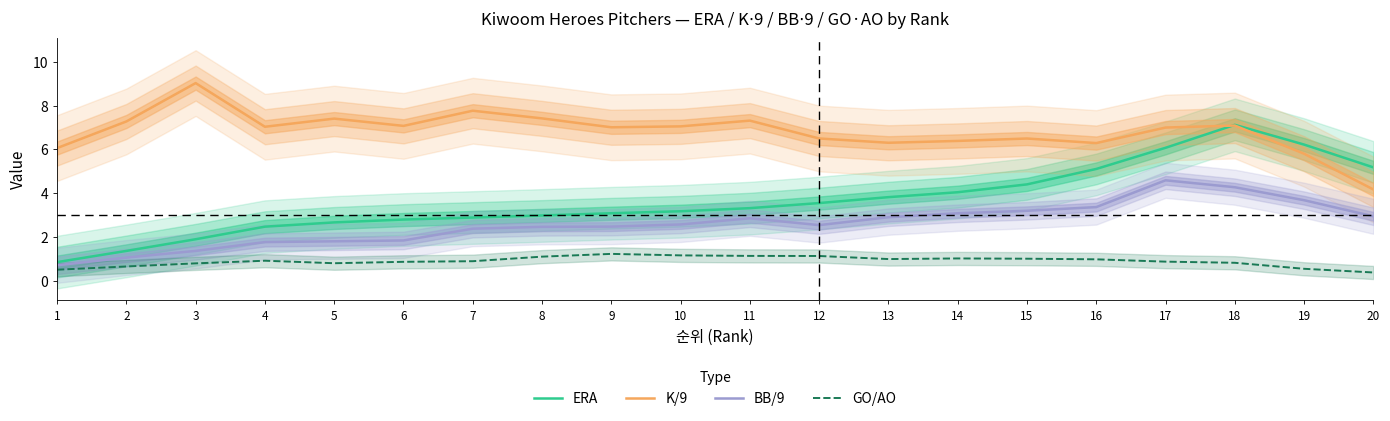

At which label is K/9 closest to 6?

1